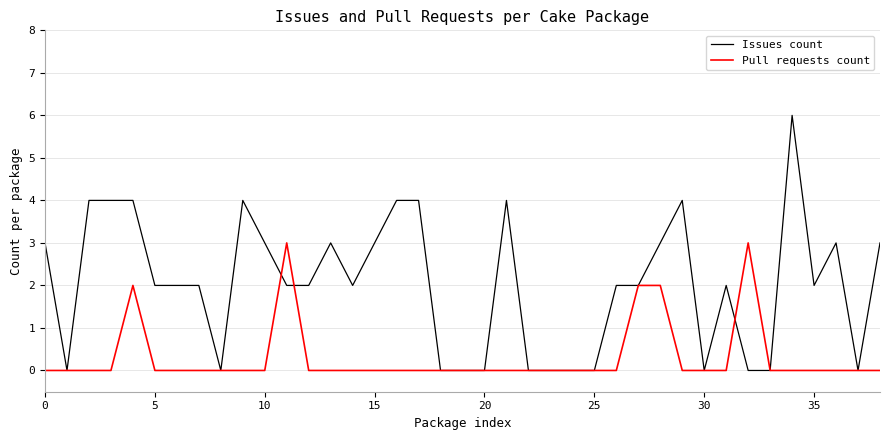

Count the number of categories in the chart.

39